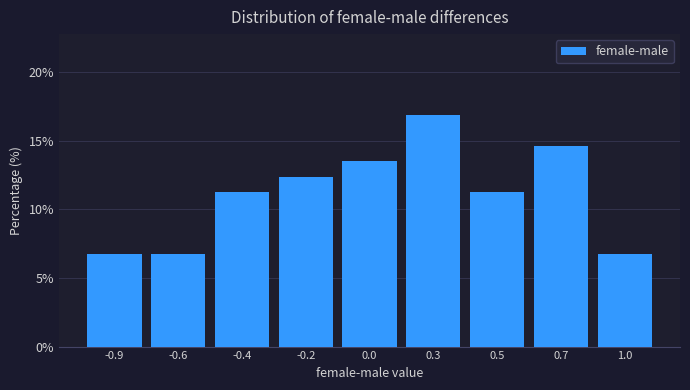

Reading left to right, what are all the values shown in this chart?

-0.9=6.7	-0.6=6.7	-0.4=11.2	-0.2=12.4	0.0=13.5	0.3=16.9	0.5=11.2	0.7=14.6	1.0=6.7